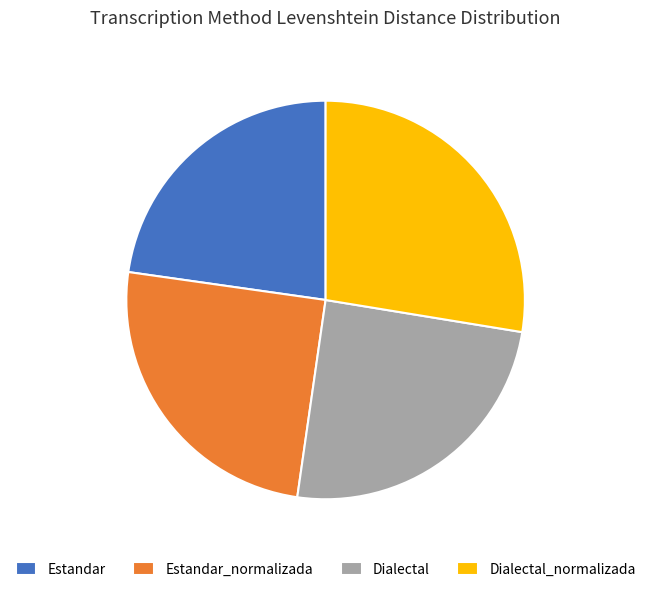

Which category has the biggest portion of the pie?

Dialectal_normalizada